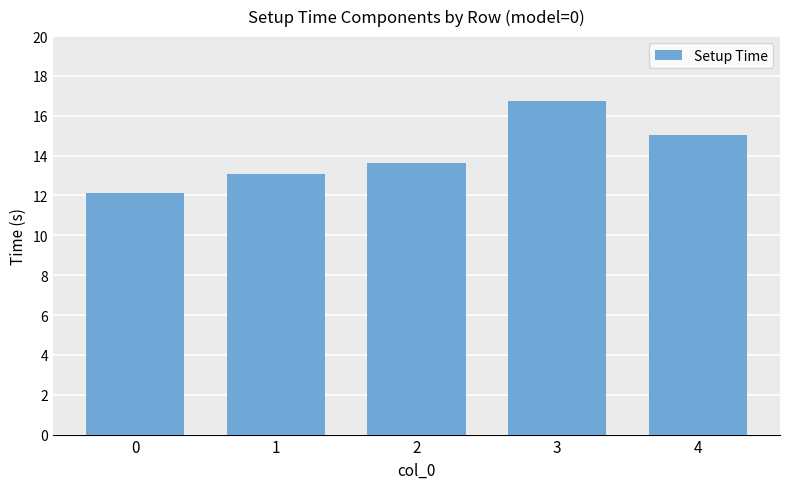

Count the number of categories in the chart.

5